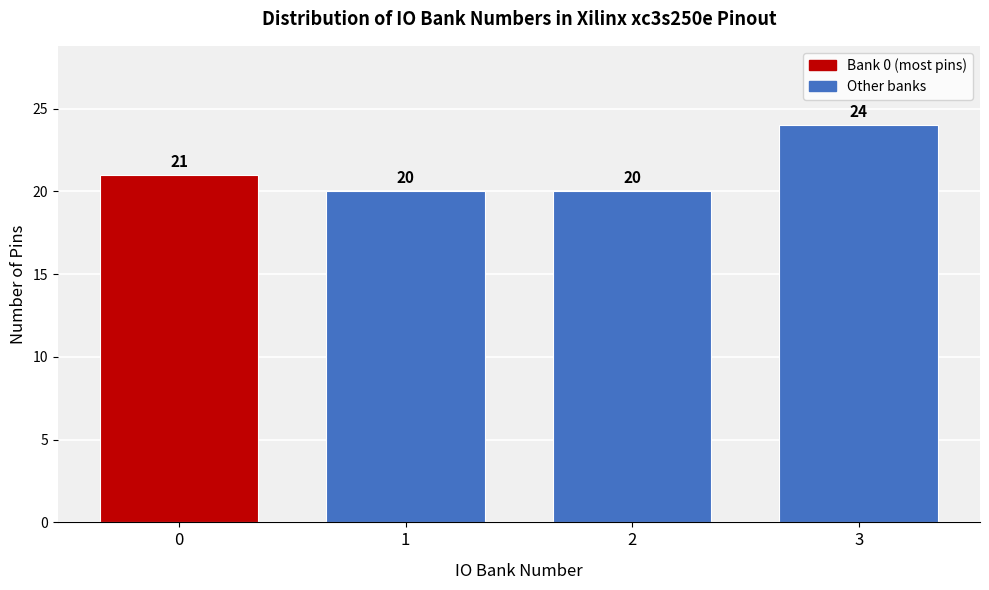

Reading left to right, list every bar in this chart as the range it spans on the x-axis followed by its height.

-0.5 to 0.5: 21
0.5 to 1.5: 20
1.5 to 2.5: 20
2.5 to 3.5: 24